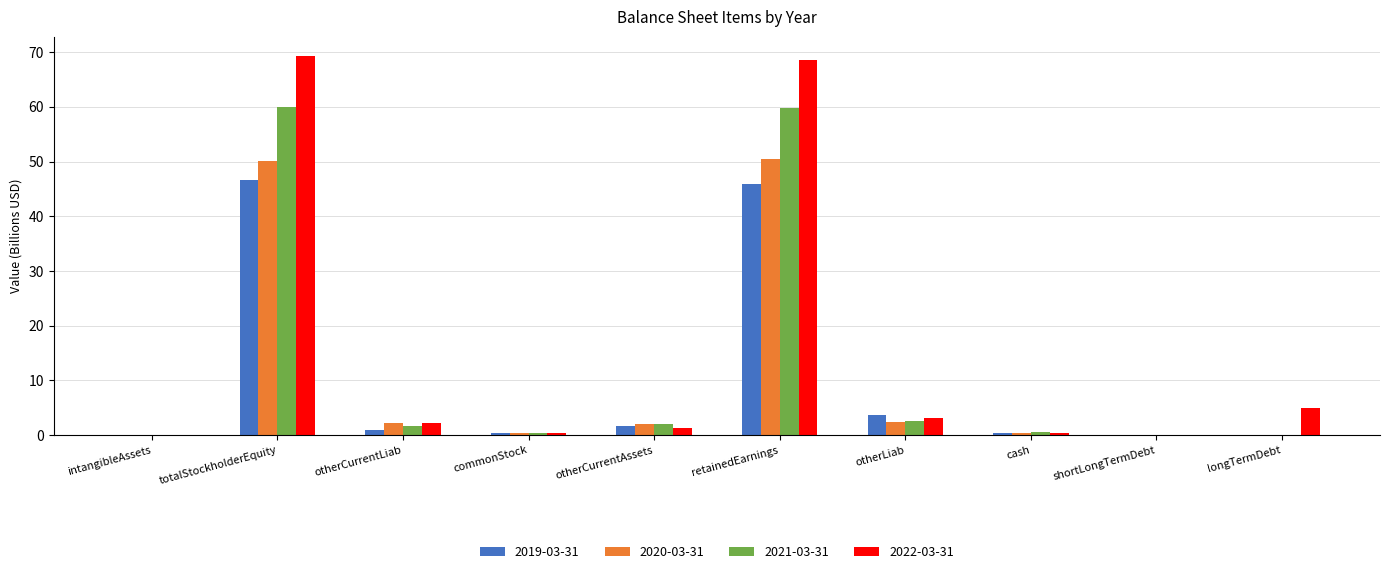

True or false: 2022-03-31 has a value of 68.6 at retainedEarnings.

True